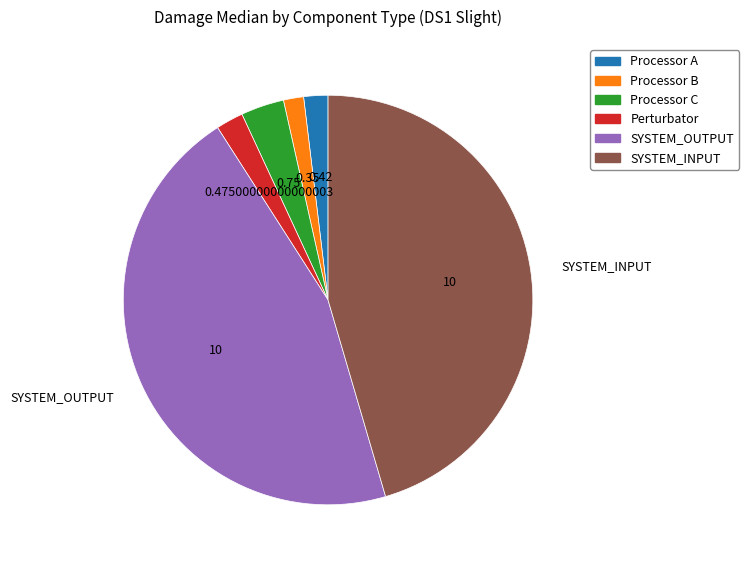

True or false: Processor C accounts for 10% of the total.

False